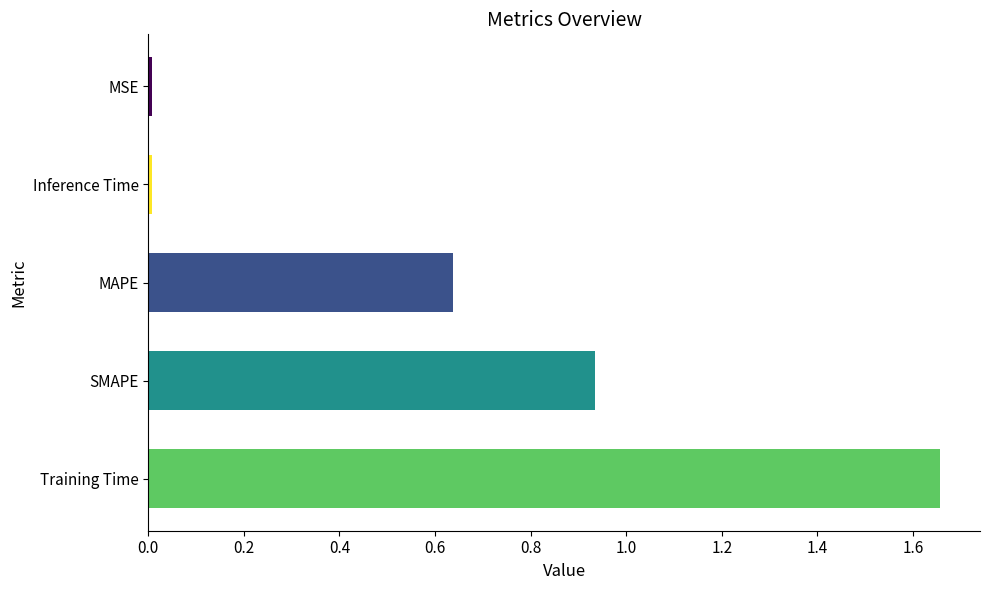

What is the sum of all values?

3.2